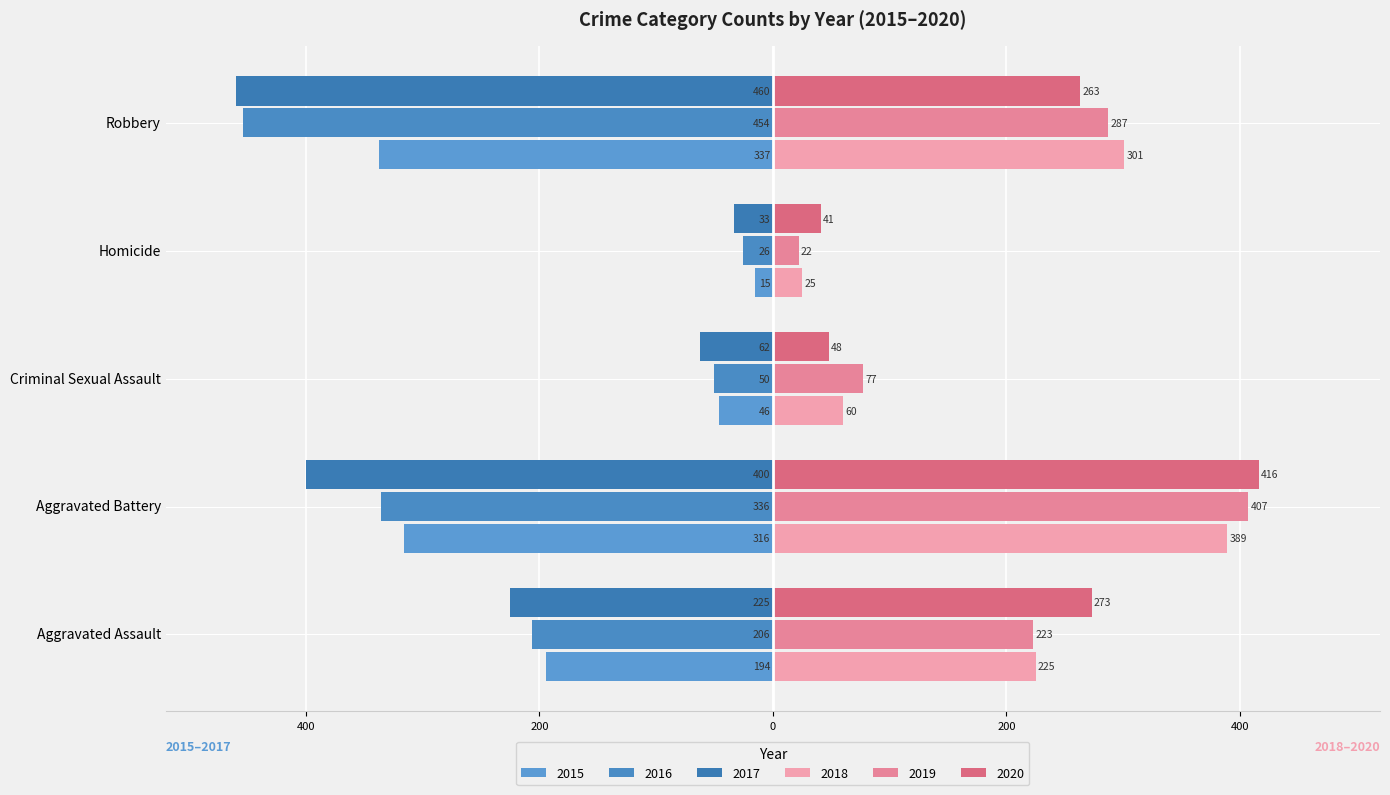

How many bars are there in each group?

6